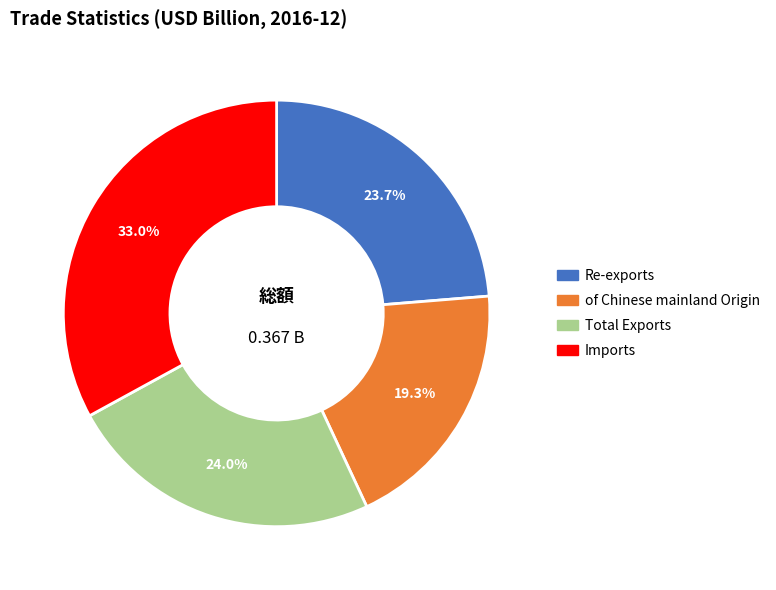

To the nearest percent, what portion does Imports represent?

33%